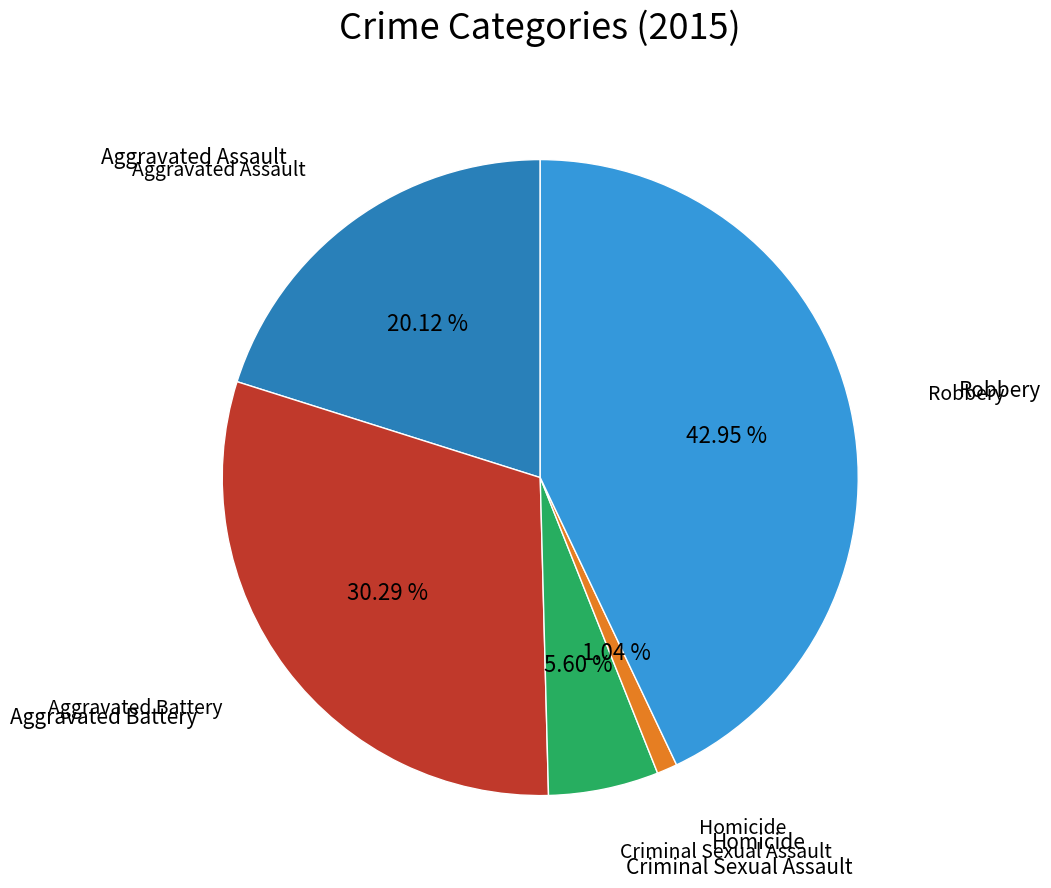

To the nearest percent, what is the average slice percentage?

20%